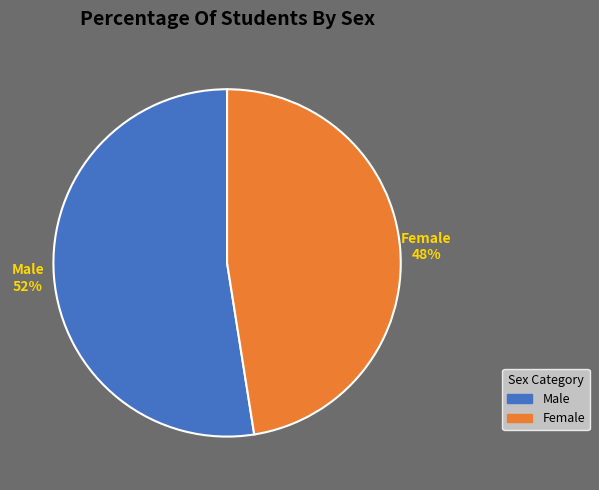

To the nearest percent, what is the combined percentage of Male and Female?

100%